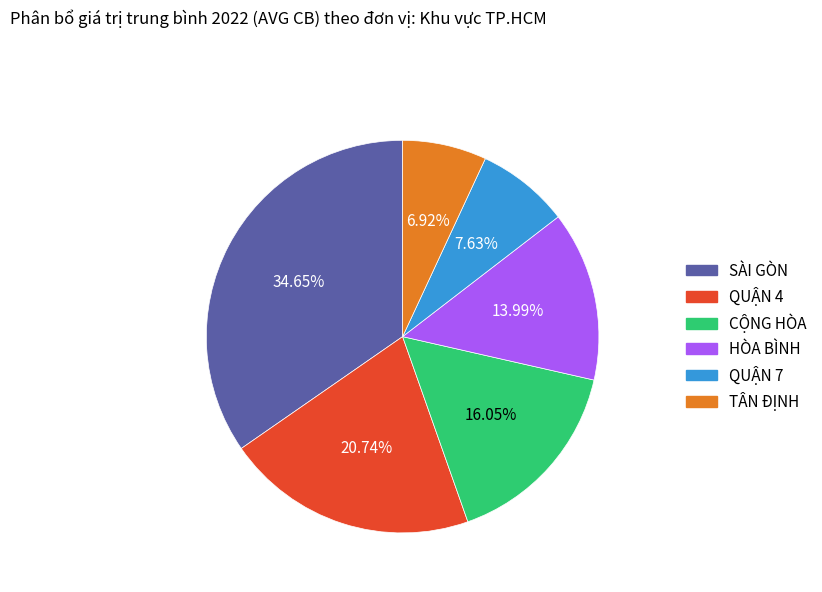

Is HÒA BÌNH the majority of the pie?

No